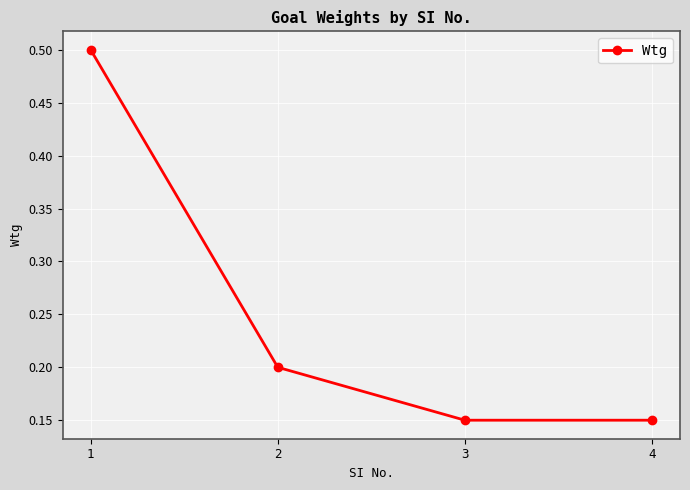

How many series are shown in this chart?

1